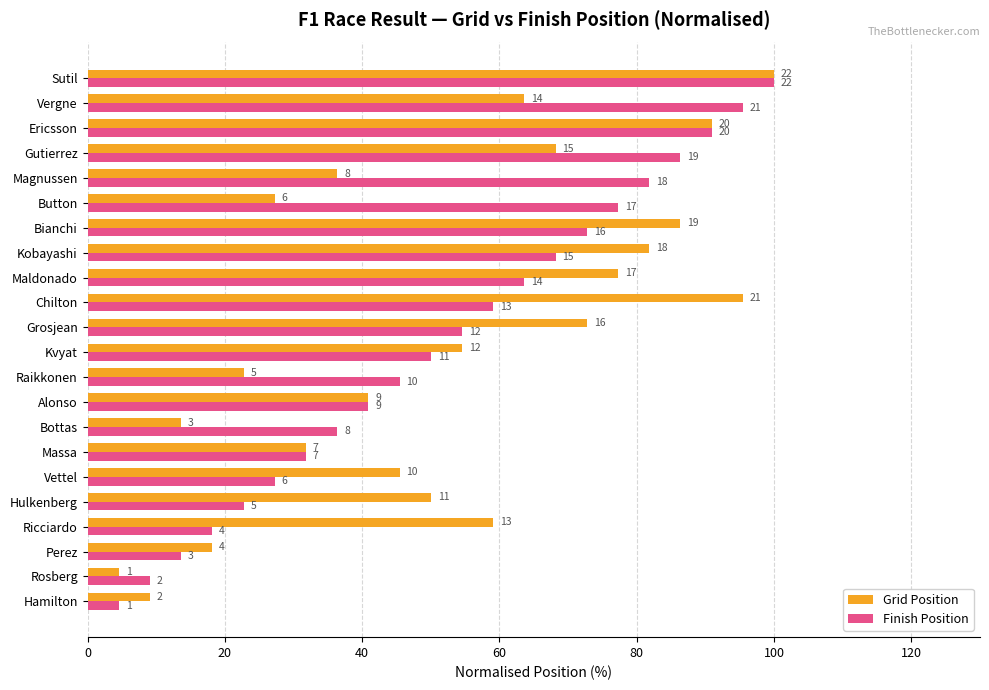

What are all the series names shown in the legend?

Grid Position, Finish Position